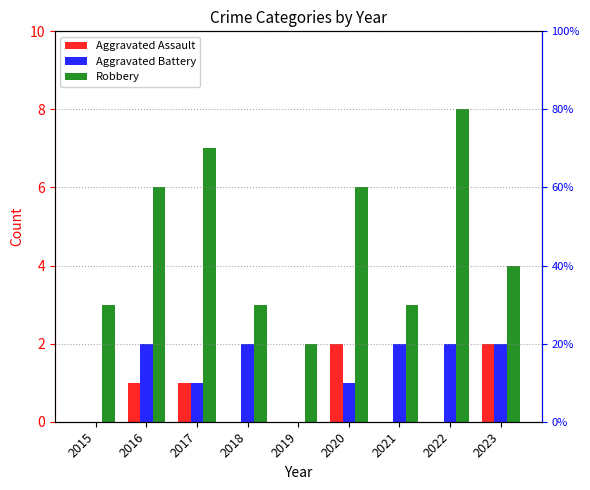

How many values in the Robbery series exceed 4?

4